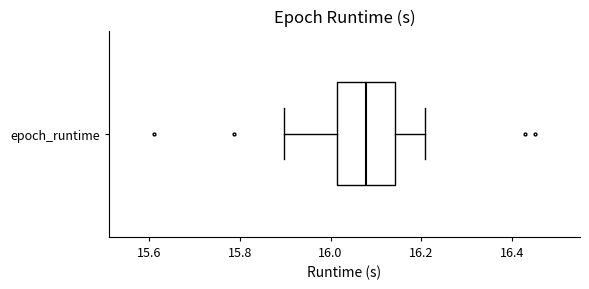

Read this box plot against the x-axis: the position of the median line, the range covered by the box, and the ends of both whiskers. The values are not printed on the chart, so give them approximately, as read against the axis.

median 16.08, box 16.02 to 16.14, whiskers 15.90 to 16.20